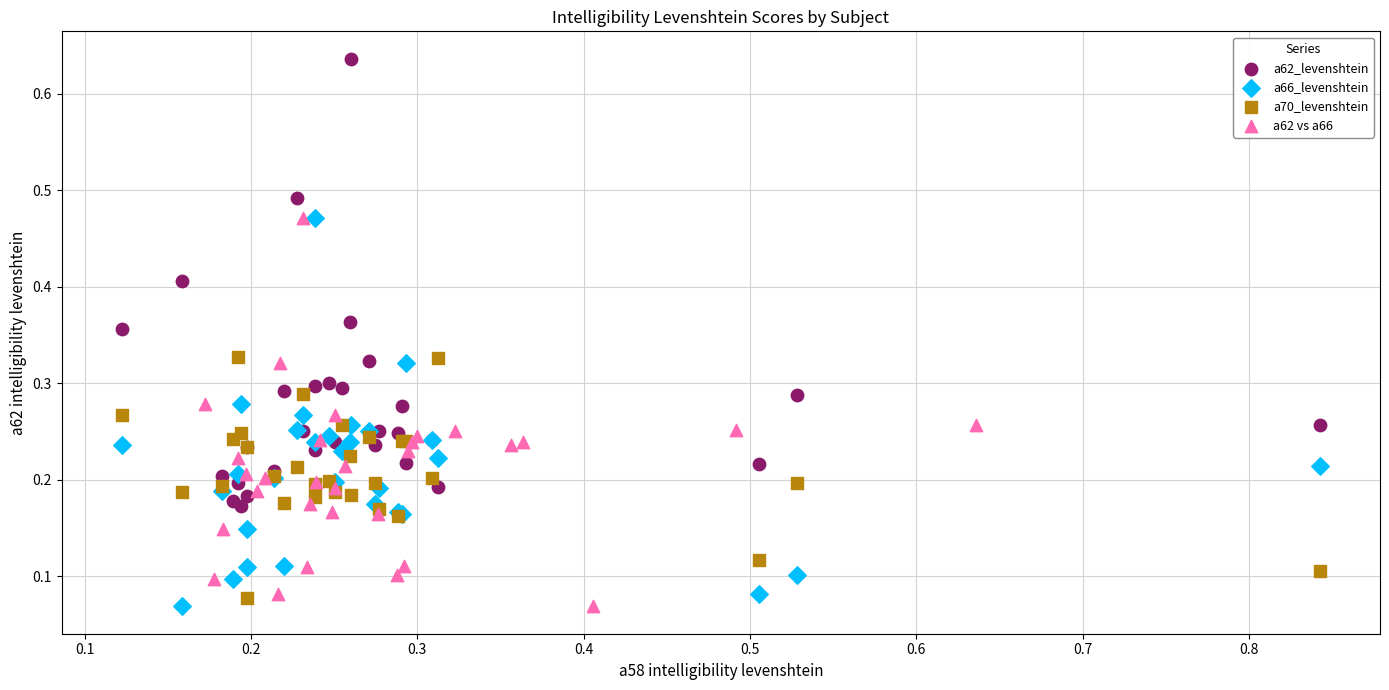

Which series has the widest spread of Y values?

a62_levenshtein